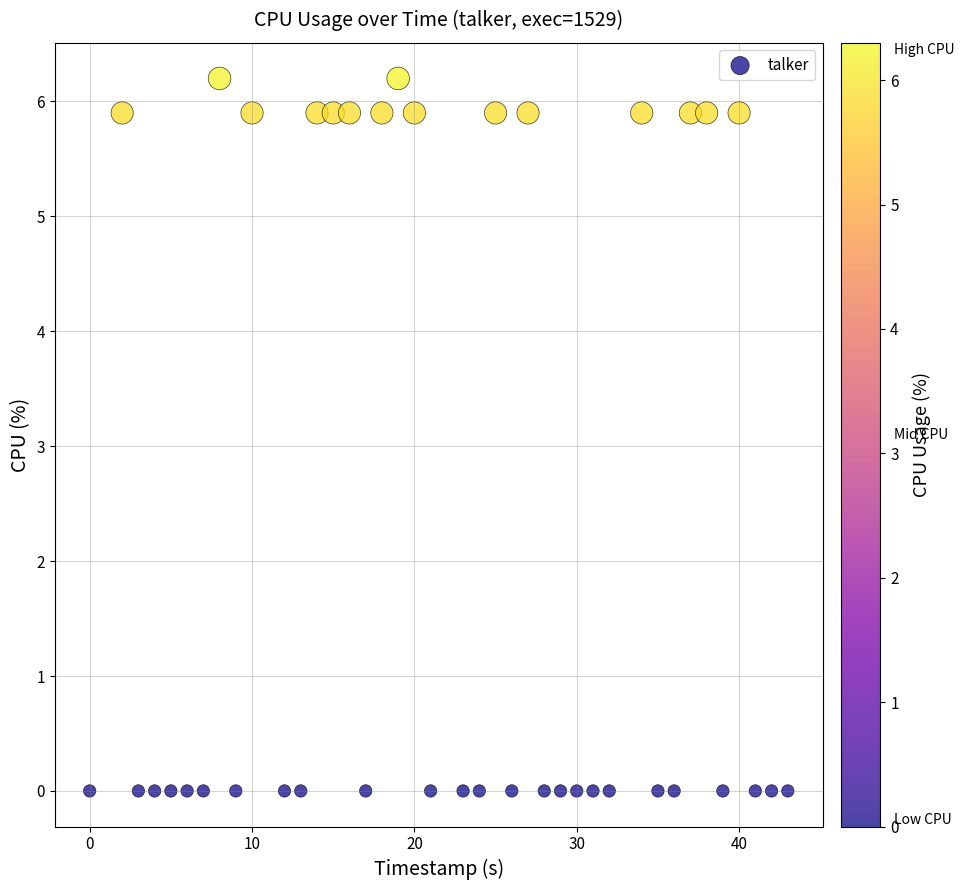

What is the range of Y values (max minus min)?

6.2